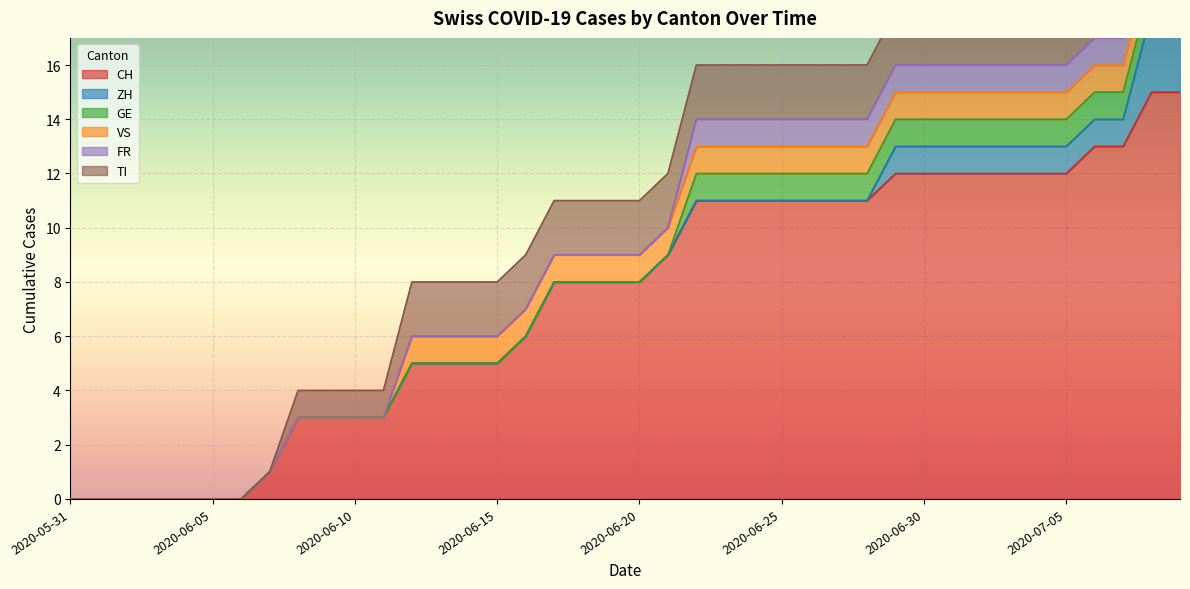

The TI series shows 2 at 2020-06-21. True or false?

True